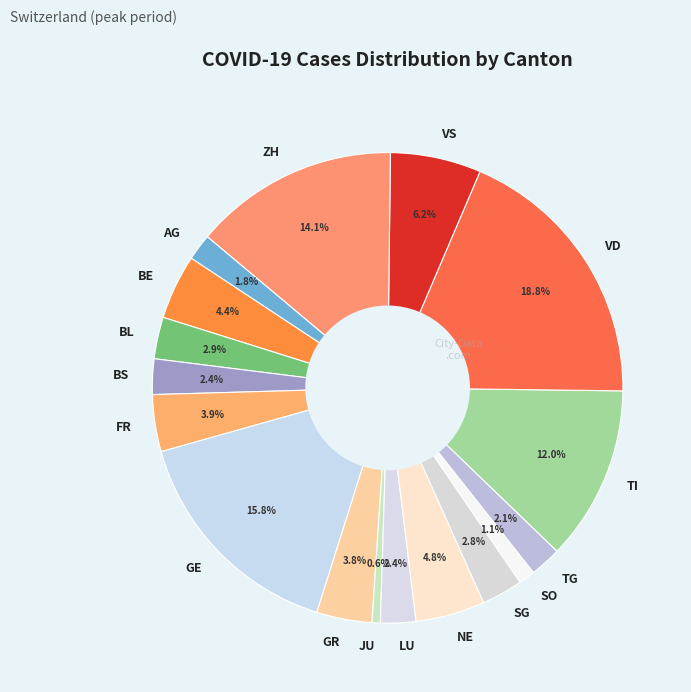

How many slices are in this pie chart?

17